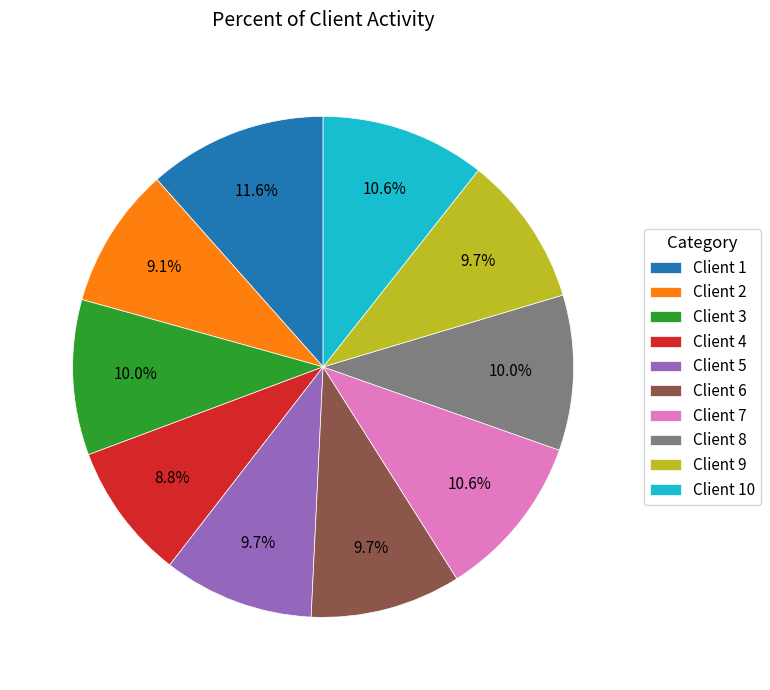

Approximately how many times larger is the value at Client 2 compared to Client 6?

0.9